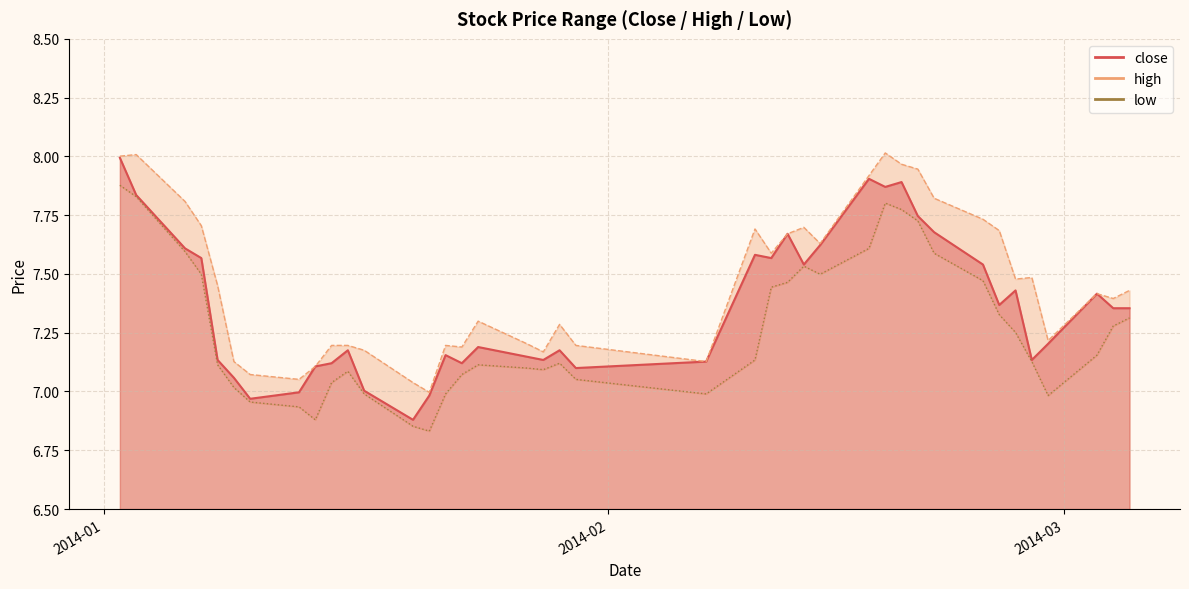

What is the label of the 3rd point from the right?

2014-03-03